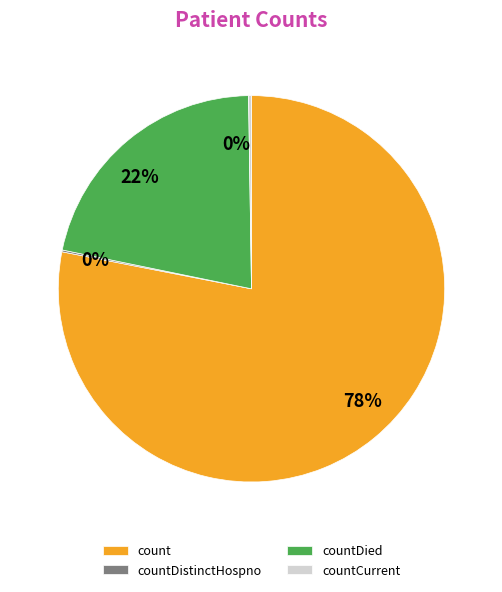

Is count the majority of the pie?

Yes